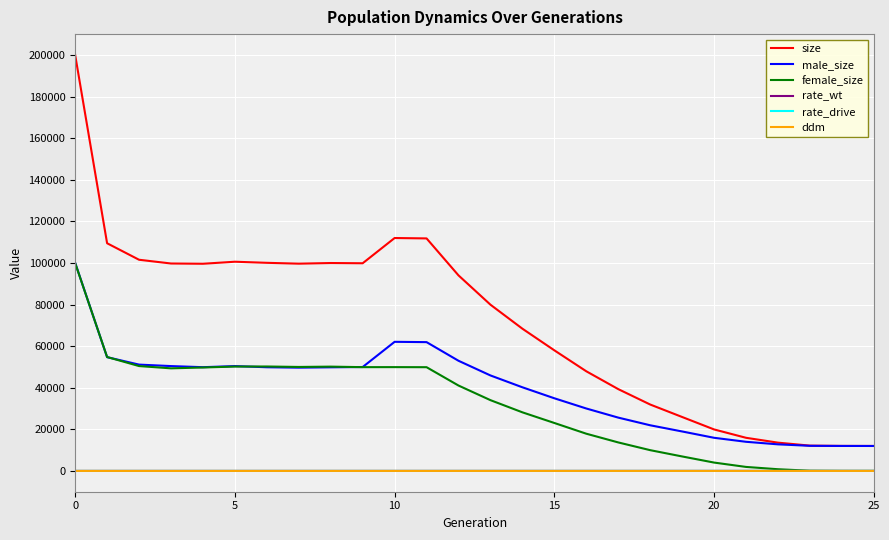

What is the difference between the maximum and minimum values in the male_size series?

88107.0